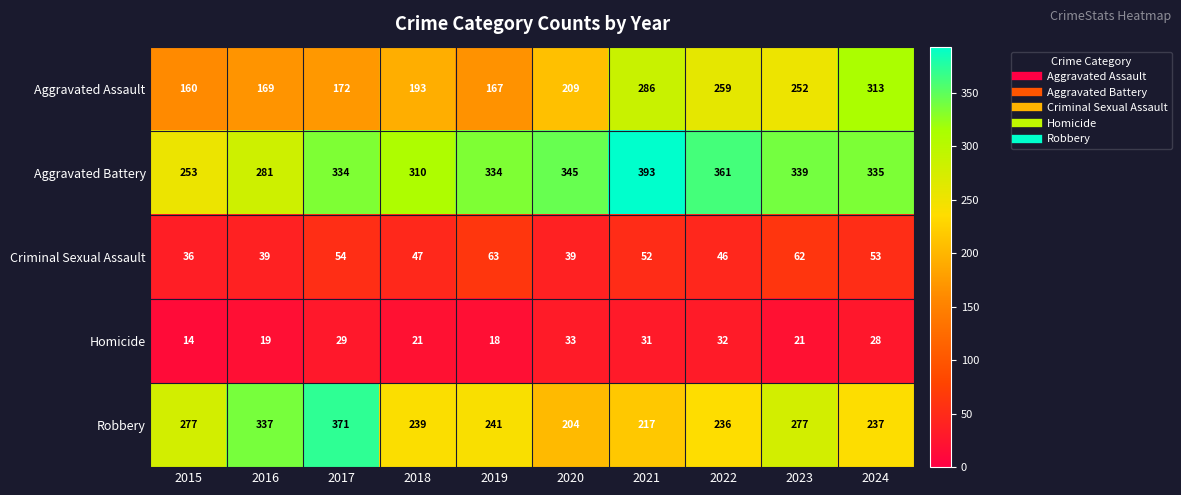

What is the maximum value shown in the chart?

393